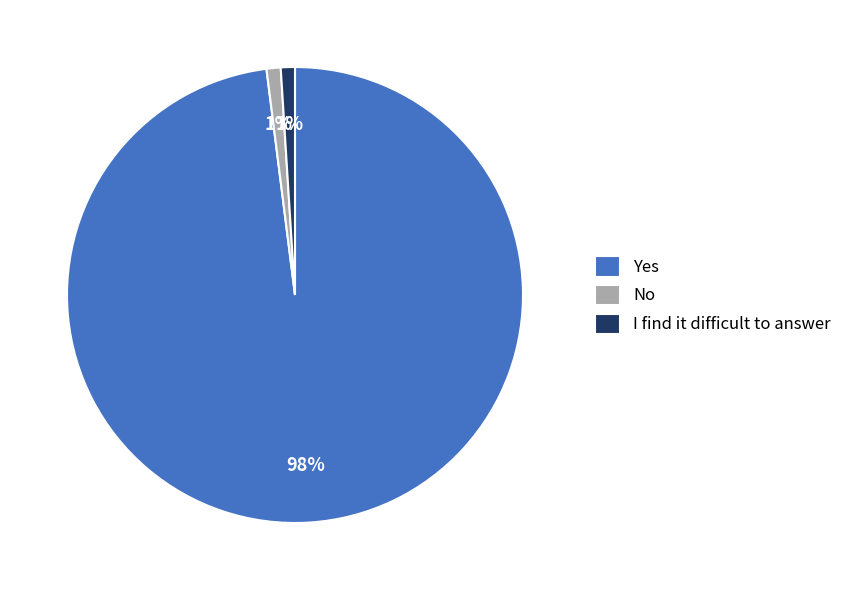

Count the number of slices in the pie.

3